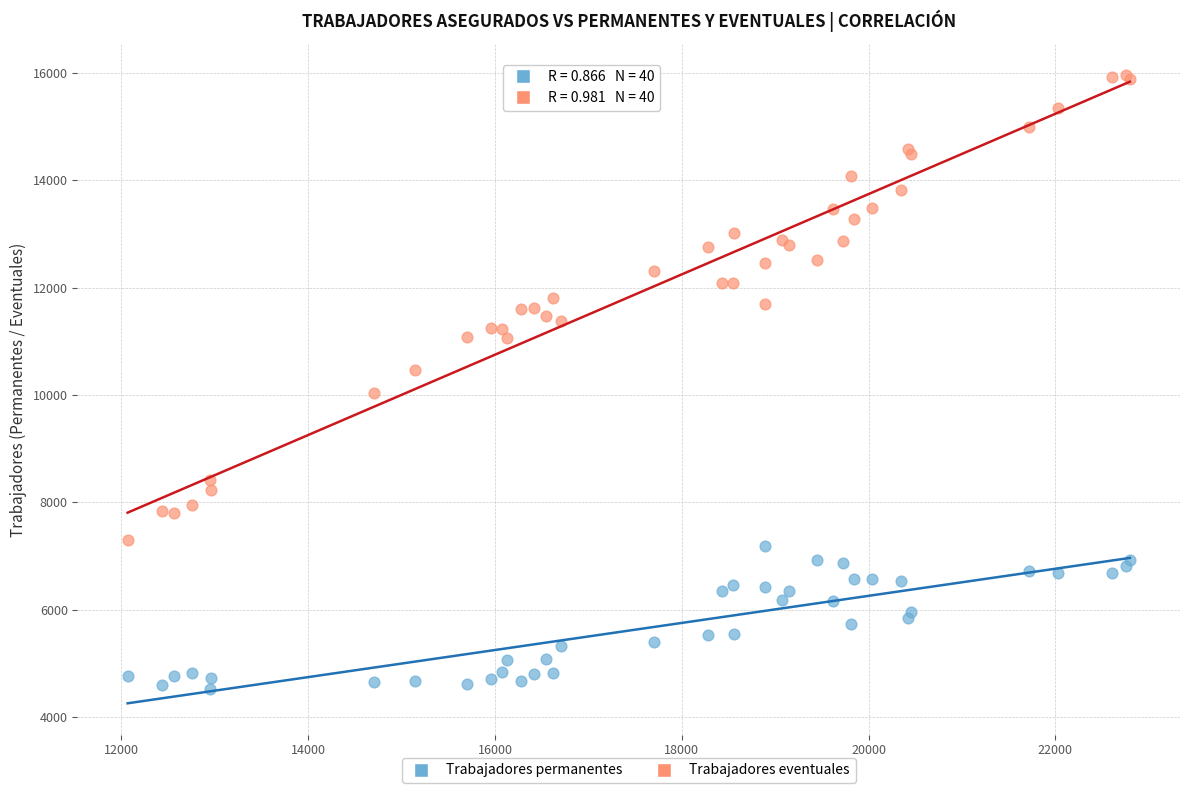

Which series has the largest Y range (max minus min)?

Trabajadores eventuales